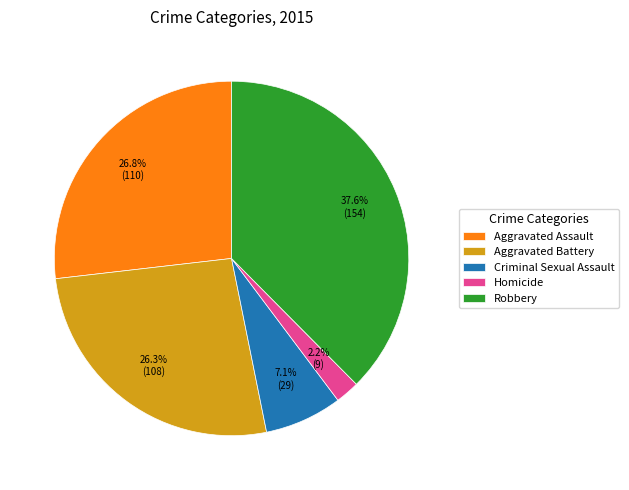

What is the ratio of the value at Aggravated Assault to the value at Homicide?

12.2